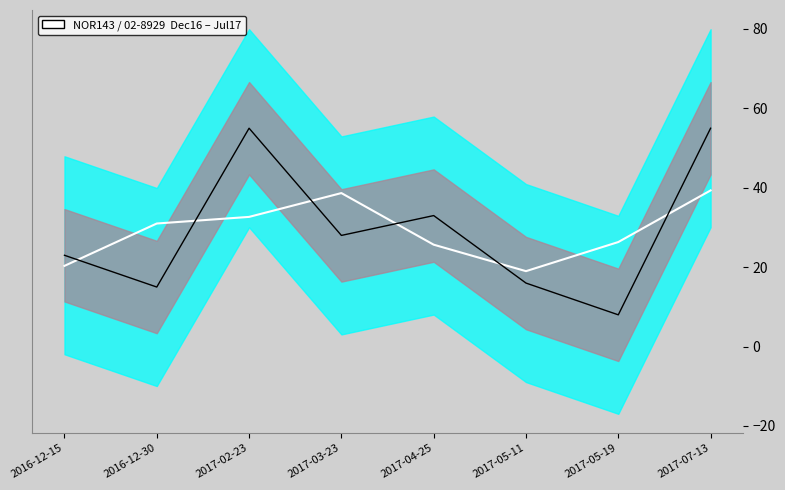

What is the difference between the PurchasePeriod values at 2017-02-23 and 2016-12-30?

40.0